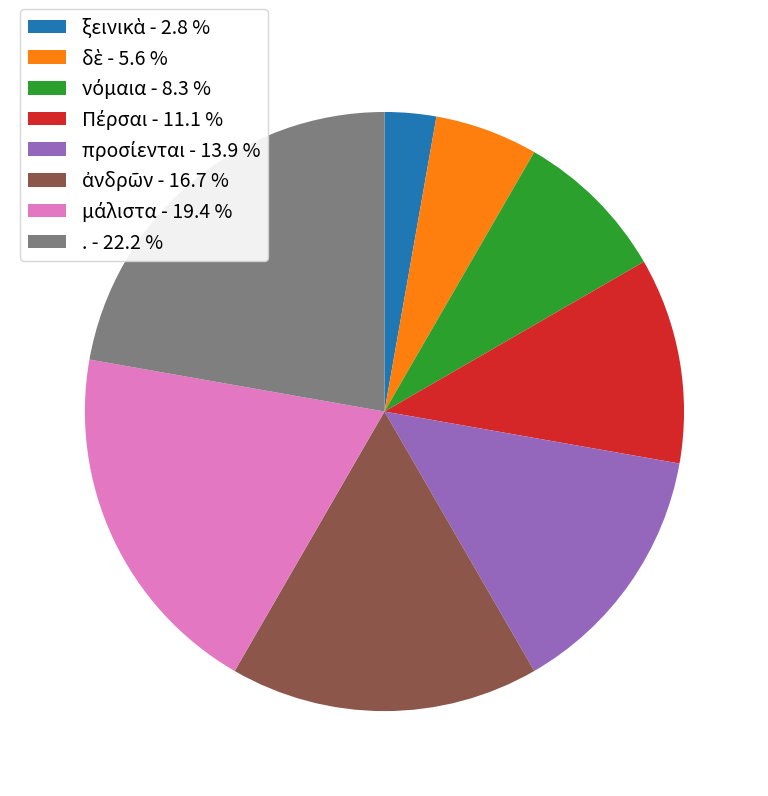

Is there any slice that represents more than half of the pie?

No